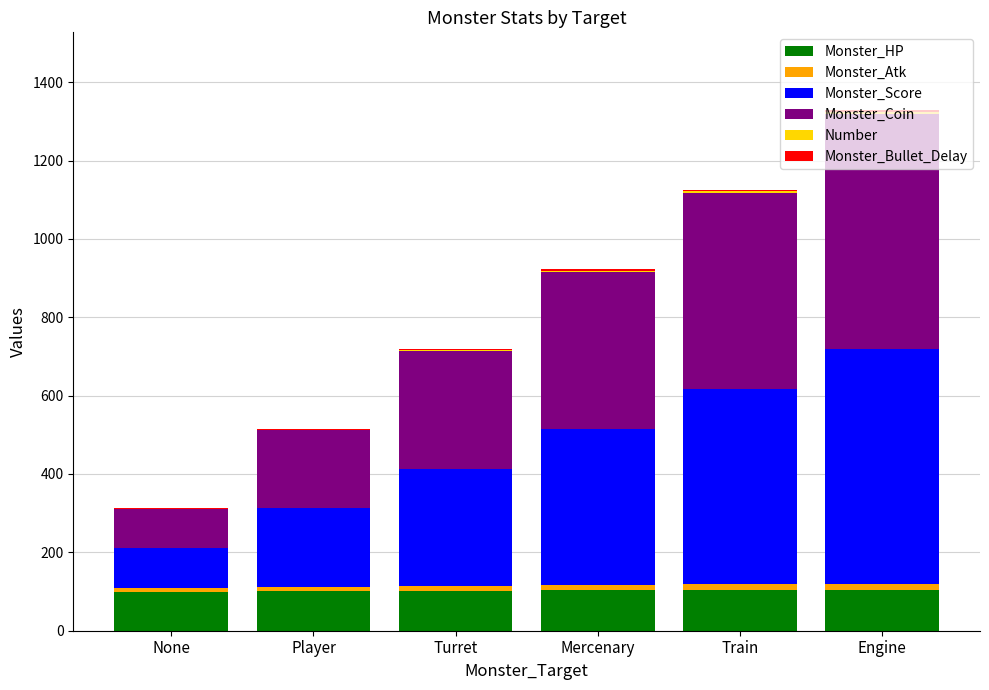

What is the maximum value for Monster_HP?

105